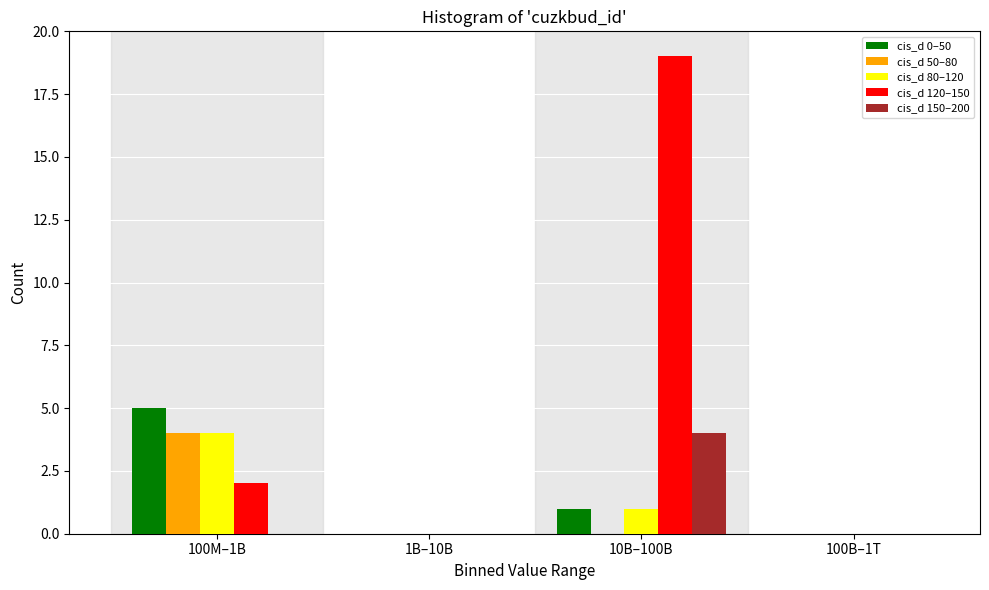

Reading left to right, extract all data points from this chart.

cis_d 0–50: 100M–1B=5	1B–10B=0	10B–100B=1	100B–1T=0
cis_d 50–80: 100M–1B=4	1B–10B=0	10B–100B=0	100B–1T=0
cis_d 80–120: 100M–1B=4	1B–10B=0	10B–100B=1	100B–1T=0
cis_d 120–150: 100M–1B=2	1B–10B=0	10B–100B=19	100B–1T=0
cis_d 150–200: 100M–1B=0	1B–10B=0	10B–100B=4	100B–1T=0